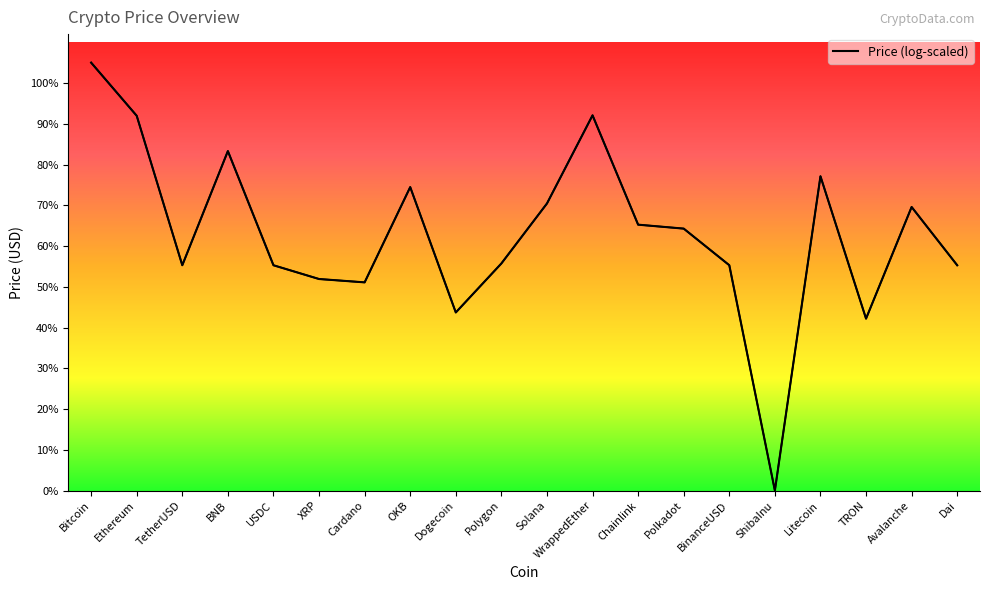

What is the label of the 11th point from the right?

Polygon